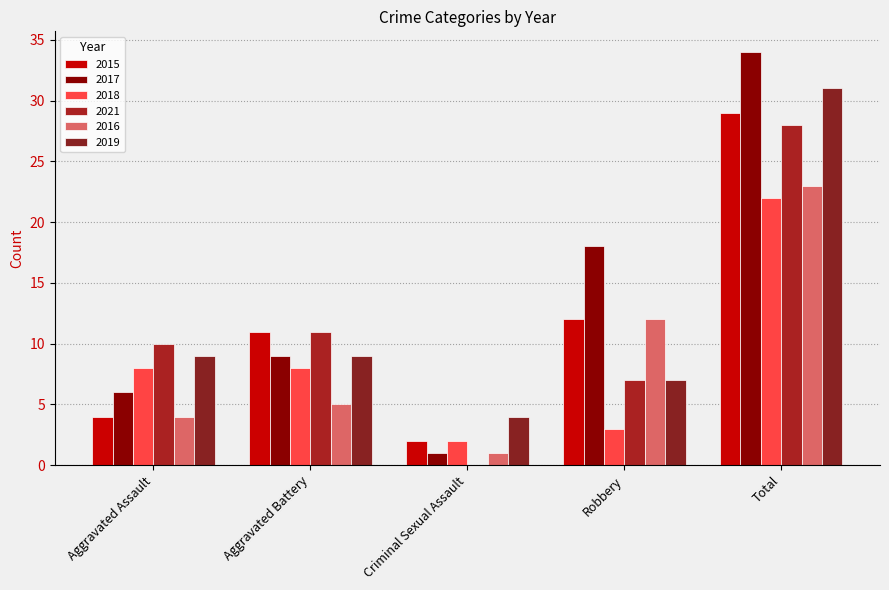

The 2015 series shows 14 at Aggravated Battery. True or false?

False